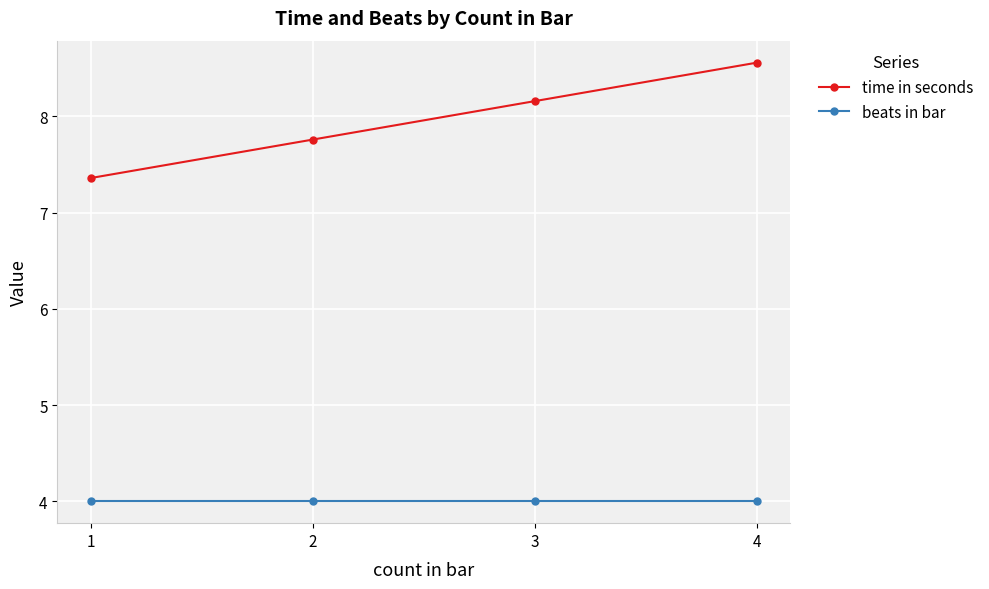

What is the maximum value shown in the chart?

8.6